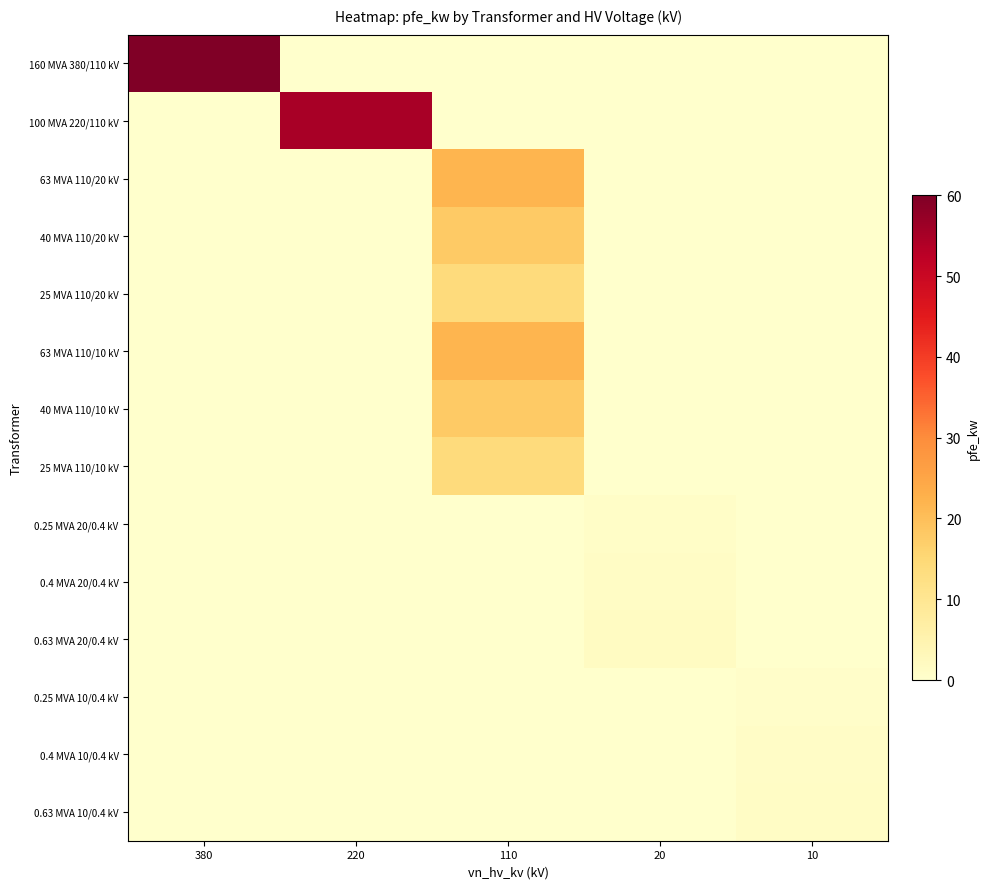

Count the number of data series in this chart.

14